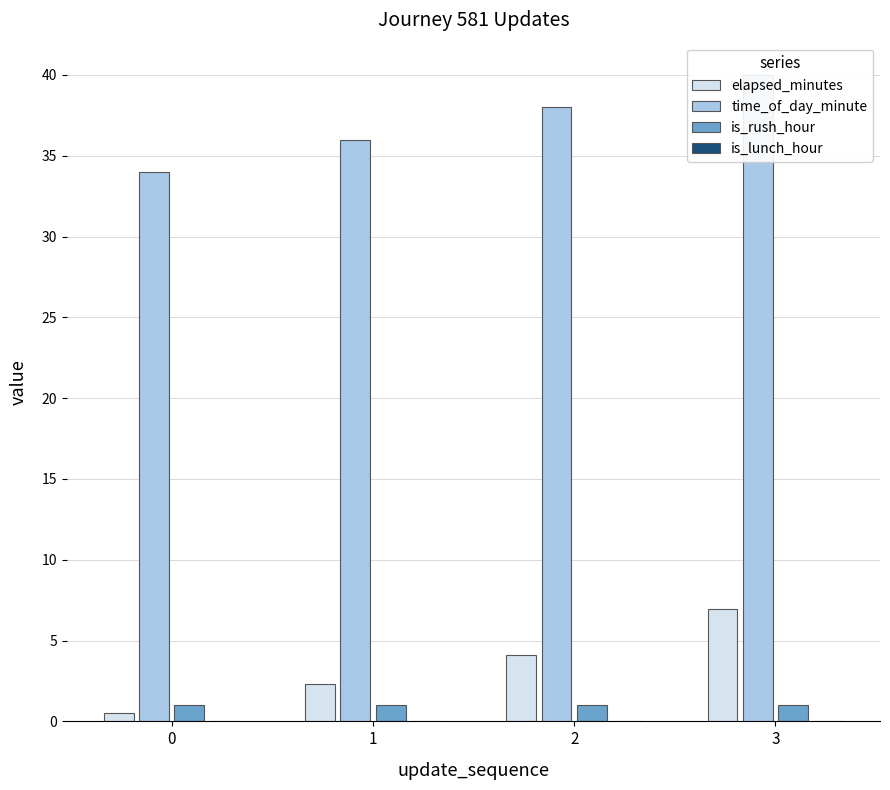

Is it true that time_of_day_minute equals 56.6 at 0?

False